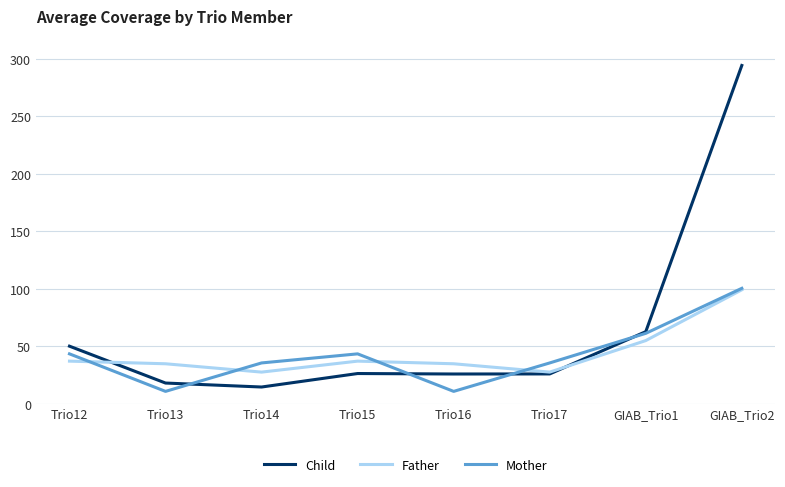

True or false: Father has a value of 50.8 at Trio13.

False